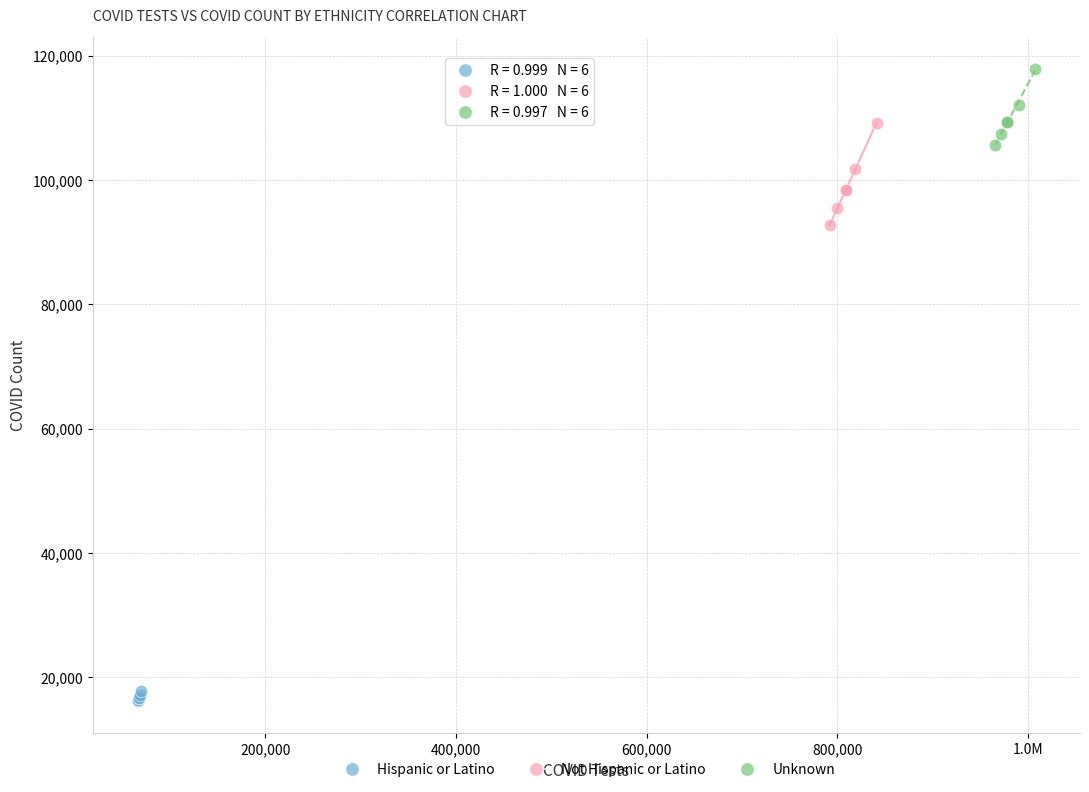

Which series reaches the maximum Y coordinate?

Unknown